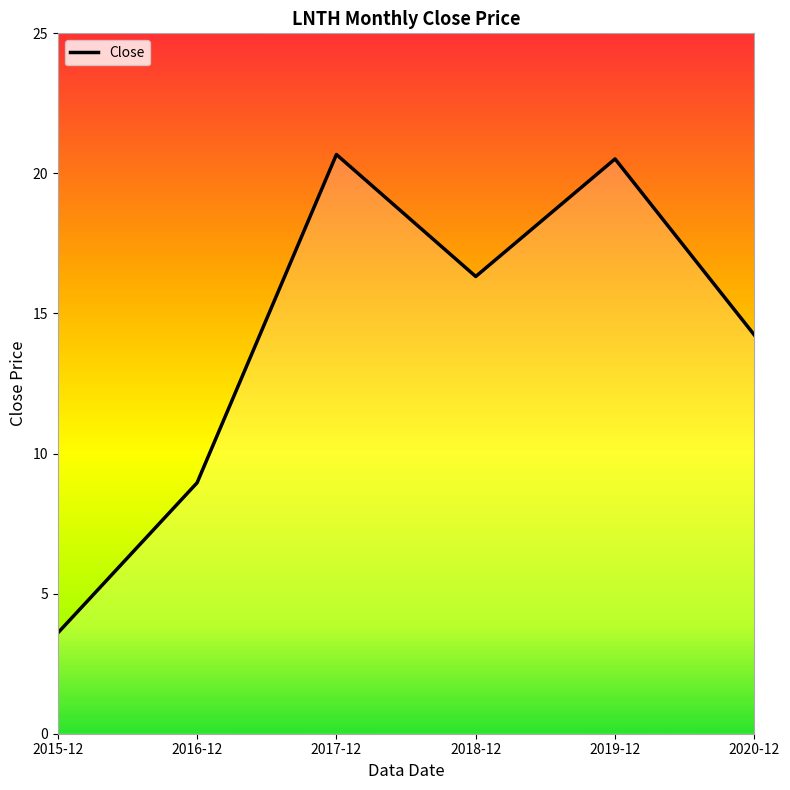

True or false: the data shows 16.3 at 2018-12.

True